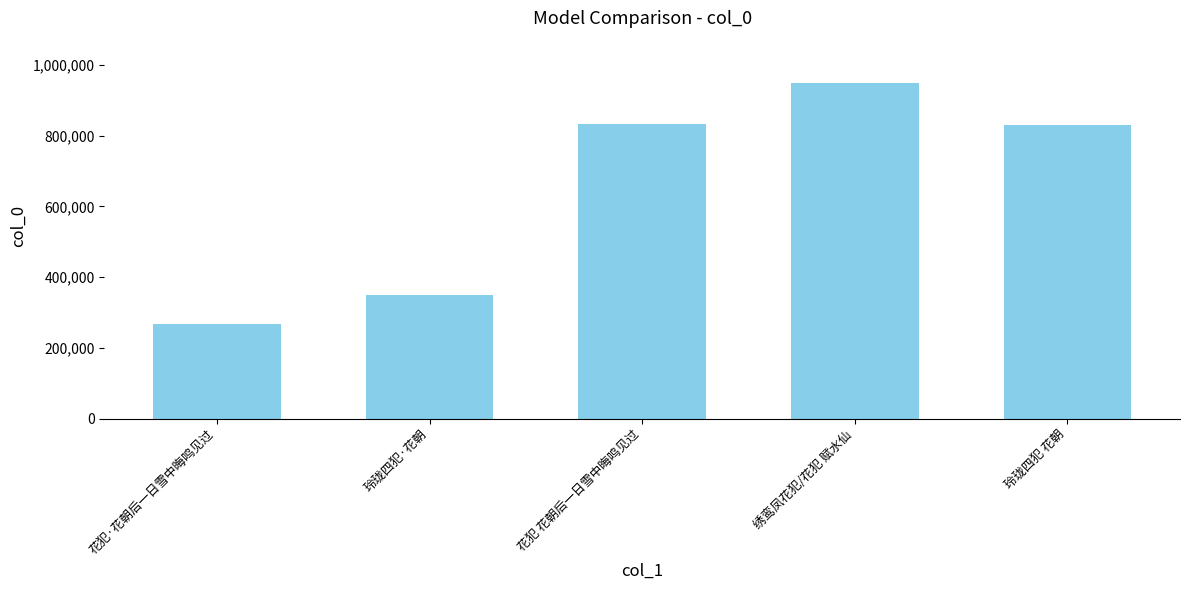

What is the change in value from 花犯·花朝后一日雪中晦鸣见过 to 玲珑四犯·花朝?

+82699